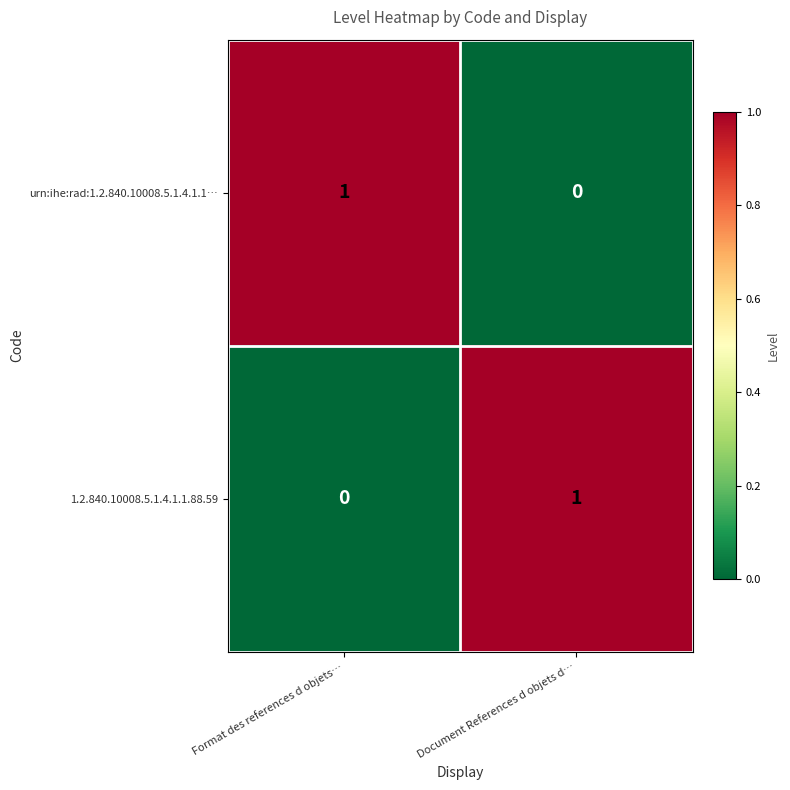

At which label is 1.2.840.10008.5.1.4.1.1.88.59 closest to 0?

Format des references d objets…